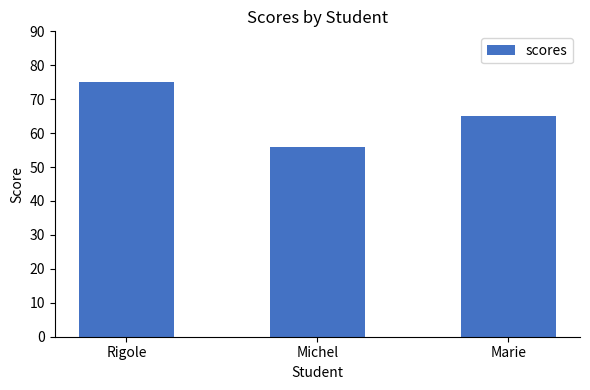

The chart shows a value of 81 at Michel. True or false?

False